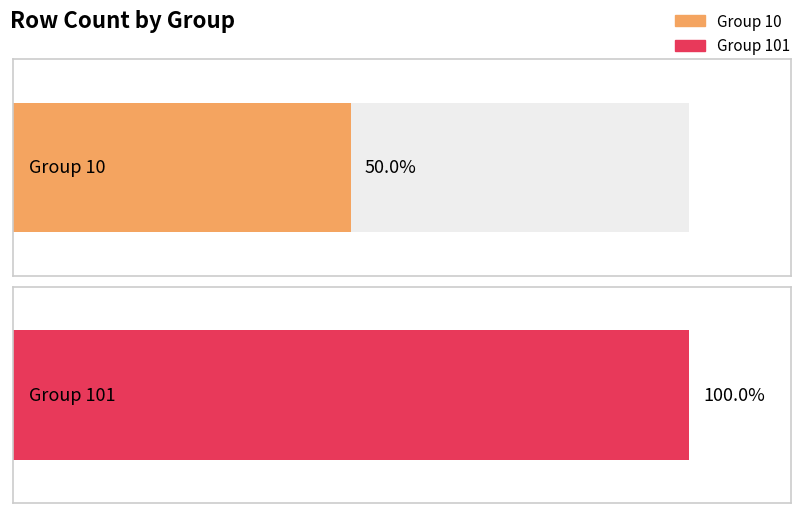

List the labels in order of value, smallest first.

Group 10, Group 101